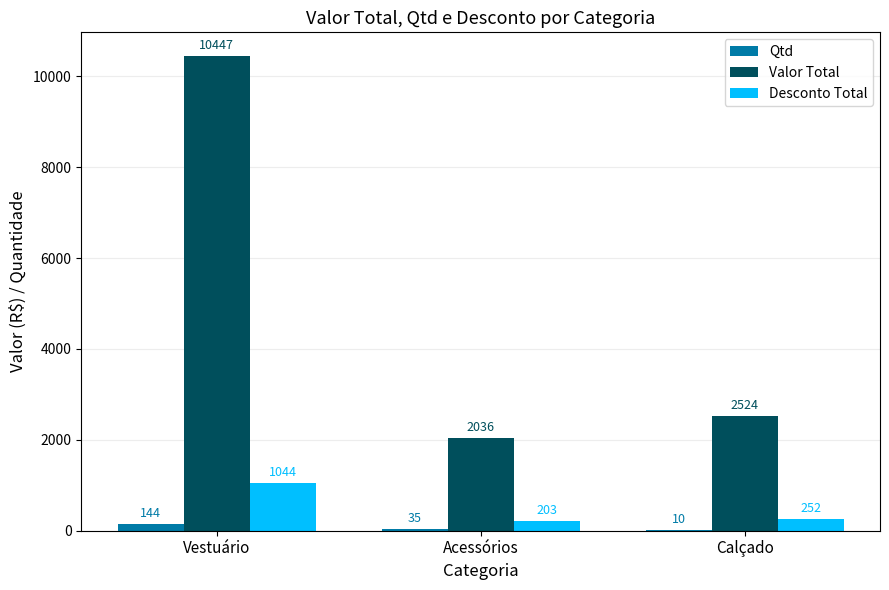

What is the maximum value for Desconto Total?

1044.8